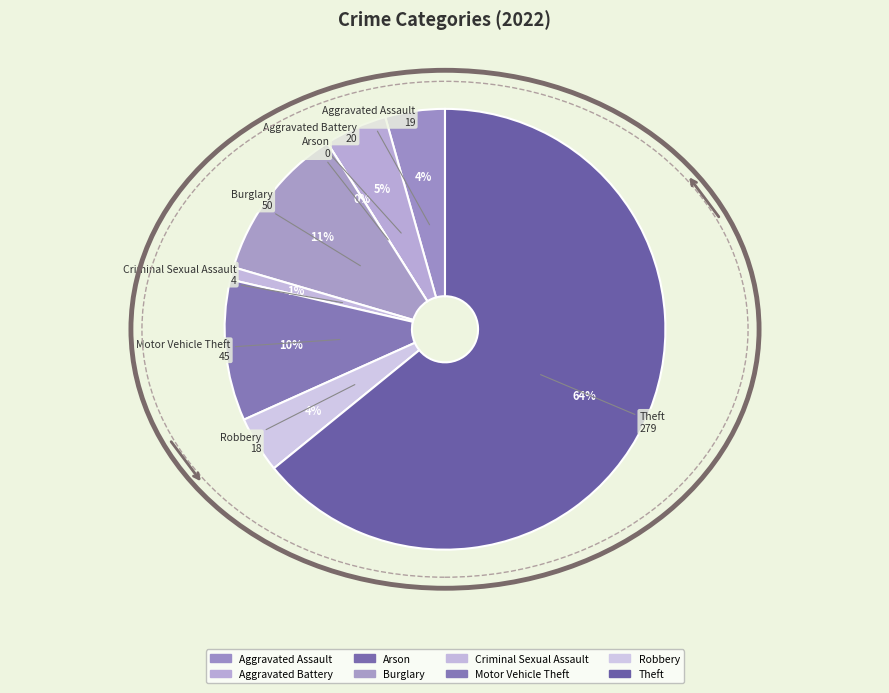

Rank the categories by value from lowest to highest.

Arson, Criminal Sexual Assault, Robbery, Aggravated Assault, Aggravated Battery, Motor Vehicle Theft, Burglary, Theft